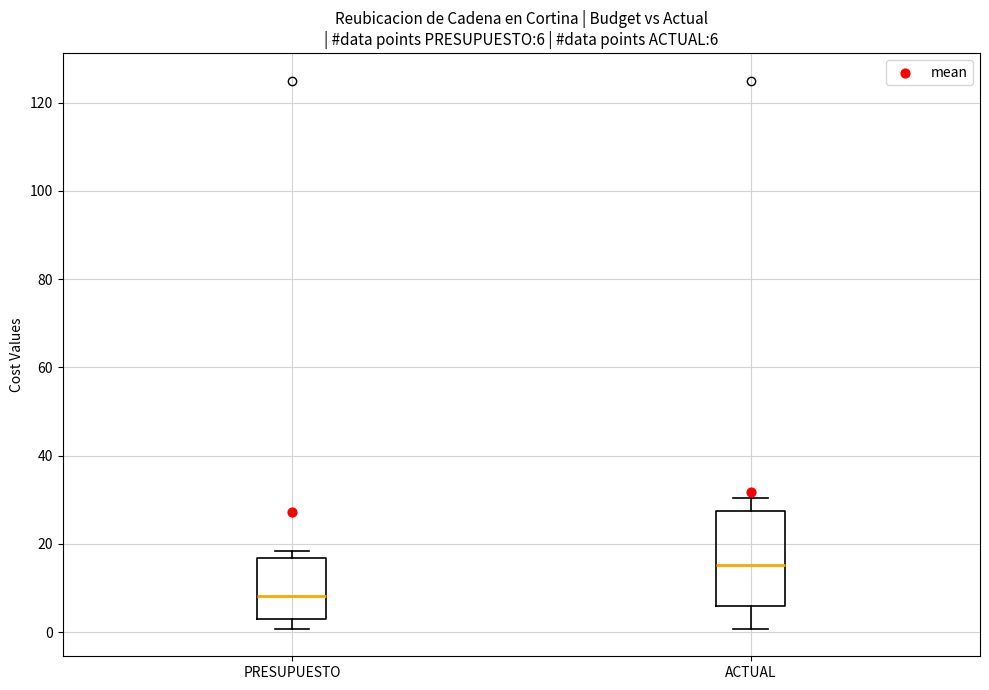

Which box has the highest median line?

ACTUAL